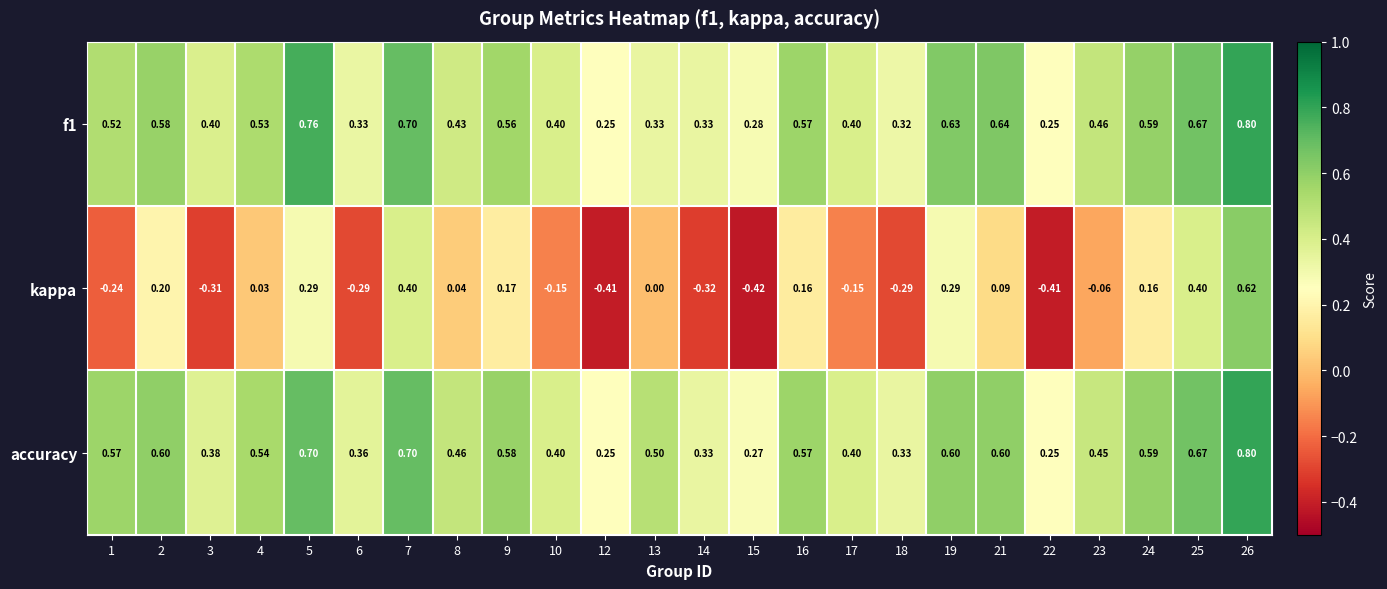

Is the value of accuracy at 17 greater than the value of kappa at 26?

No